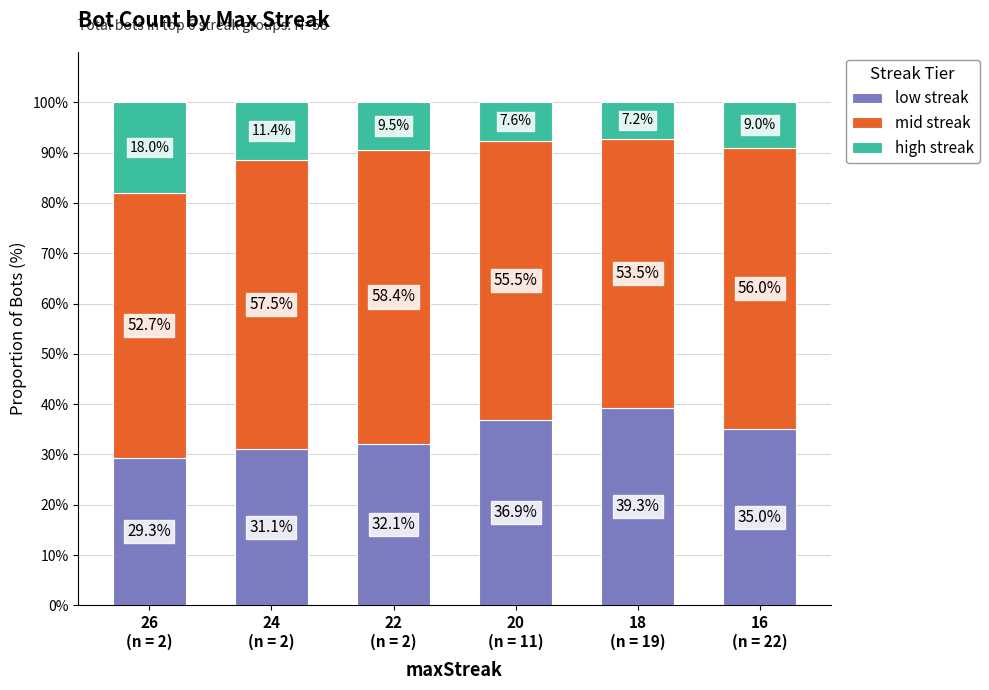

What is the sum of all low streak values?

203.7